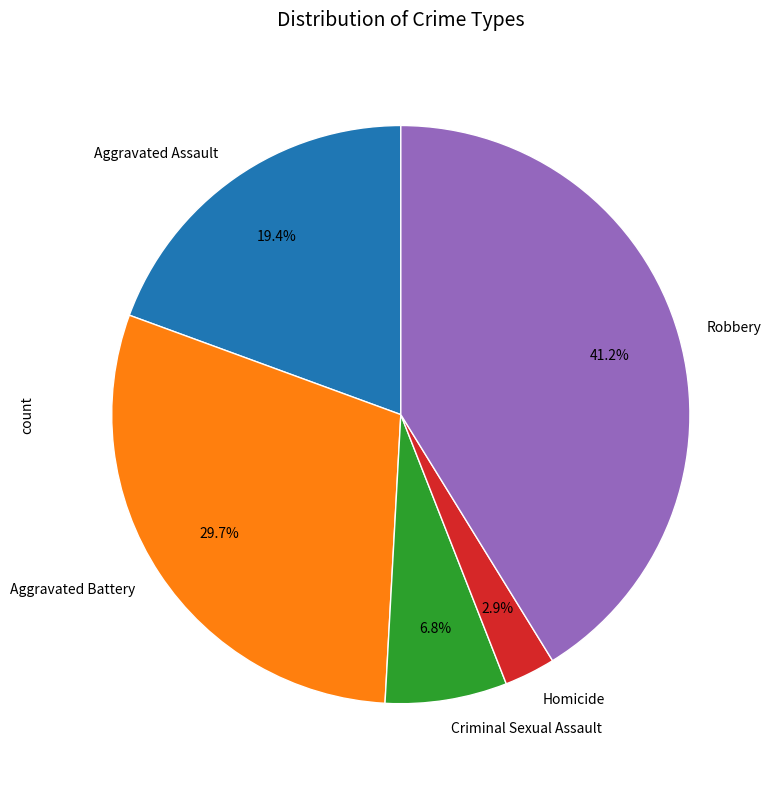

To the nearest percent, what is the average slice percentage?

20%